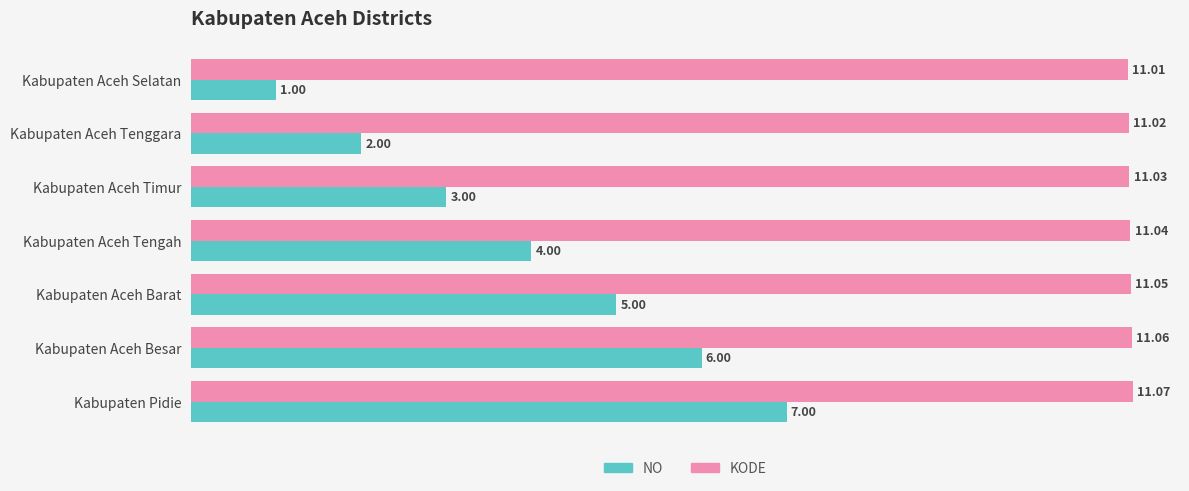

At how many categories does at least one series exceed 6?

7